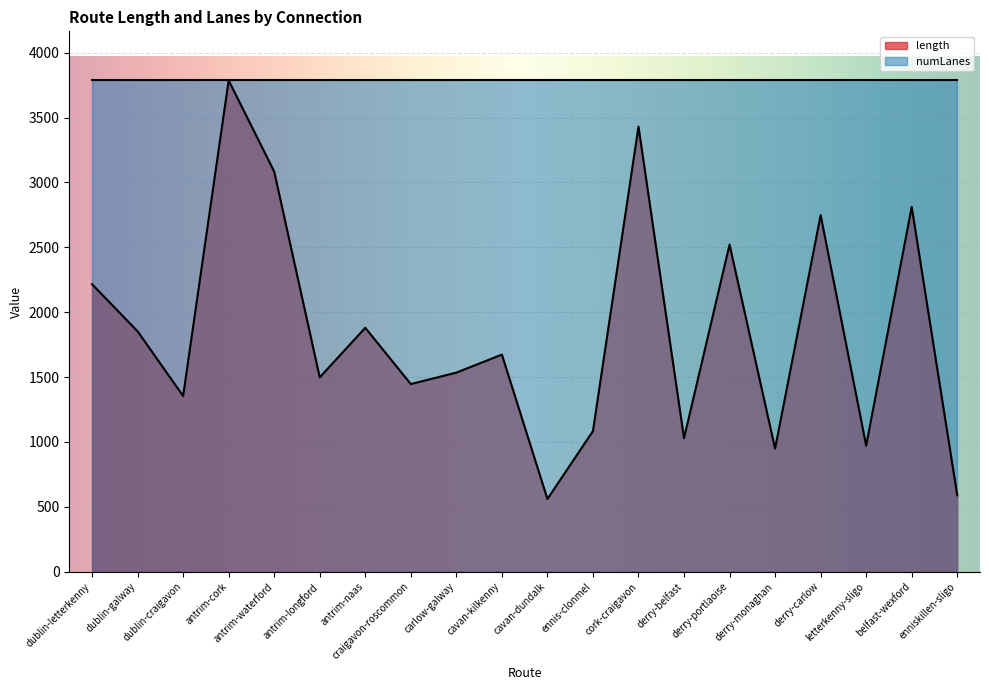

Count the number of values greater than 1673.

10